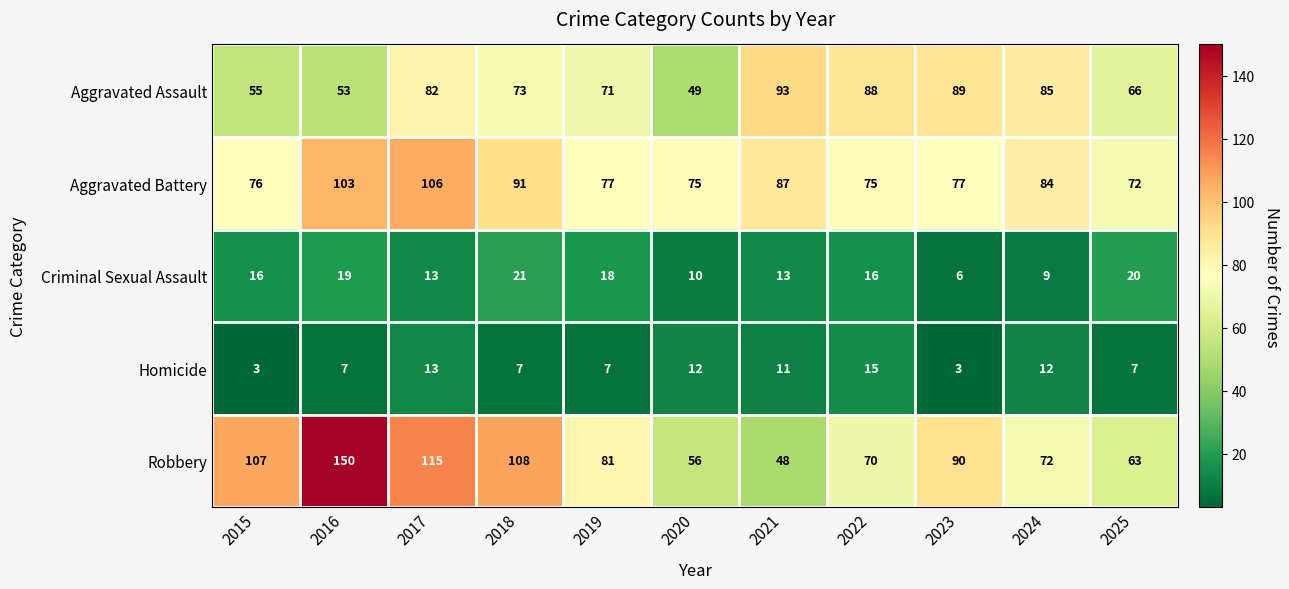

What is the spread (max minus min) of values at 2019?

74